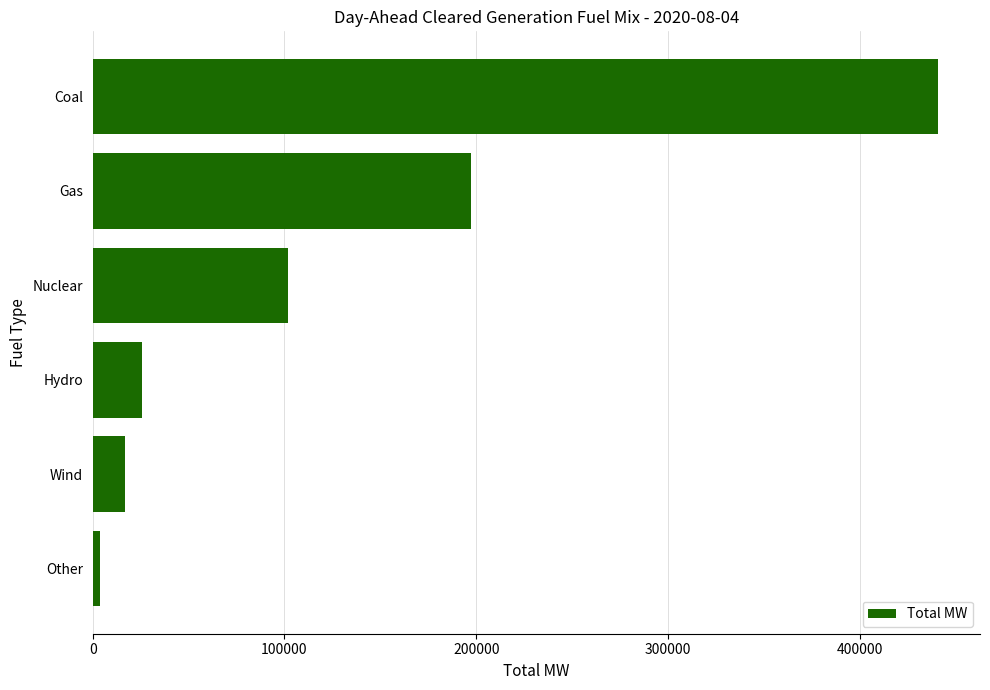

At which category does the chart reach its minimum across all series?

Other